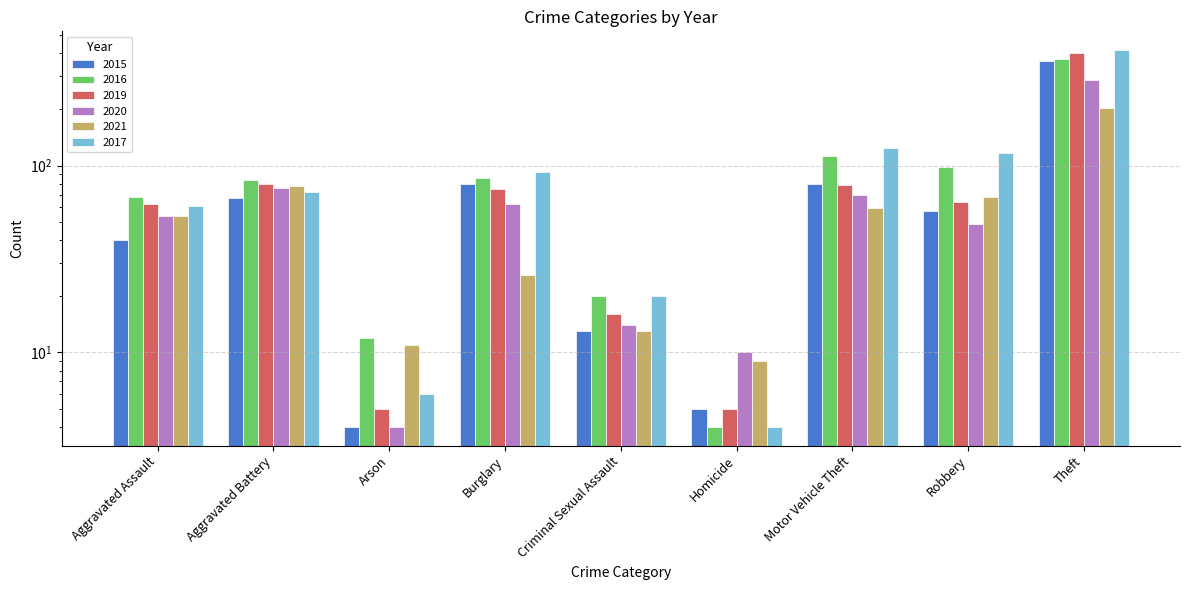

What is the value of the 2017 bar at the 8th from the left?

117